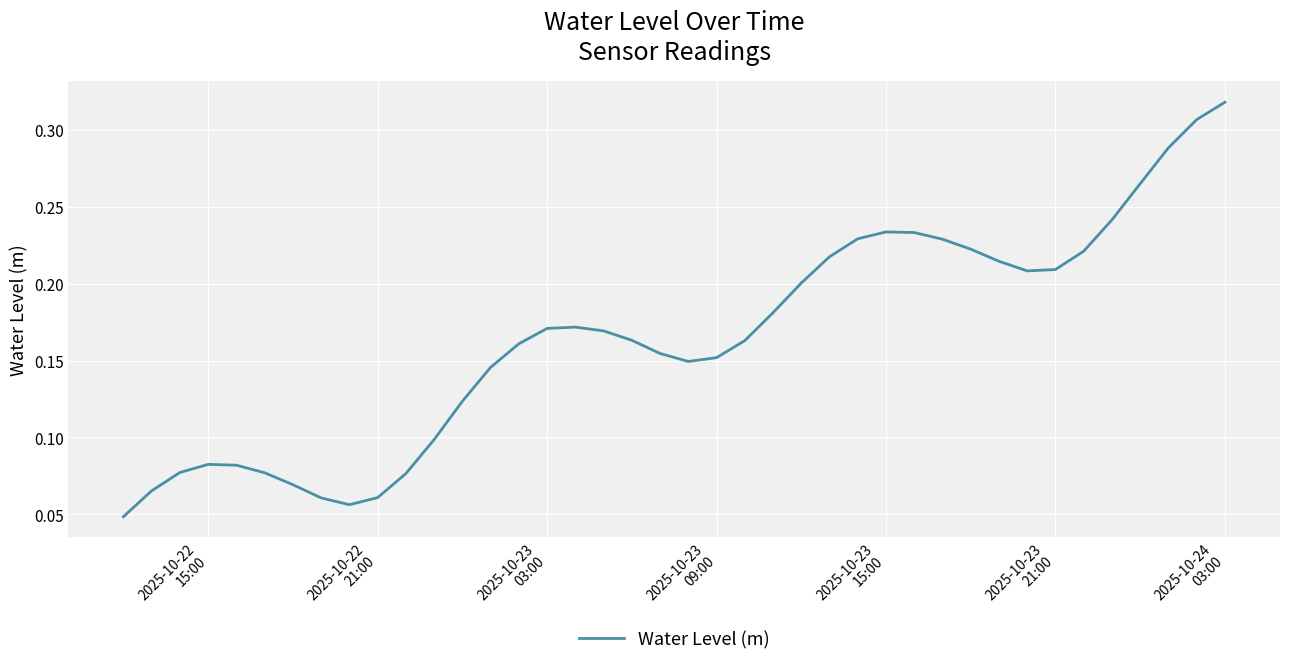

Which category has the highest value across all series?

2025-10-24
03:00